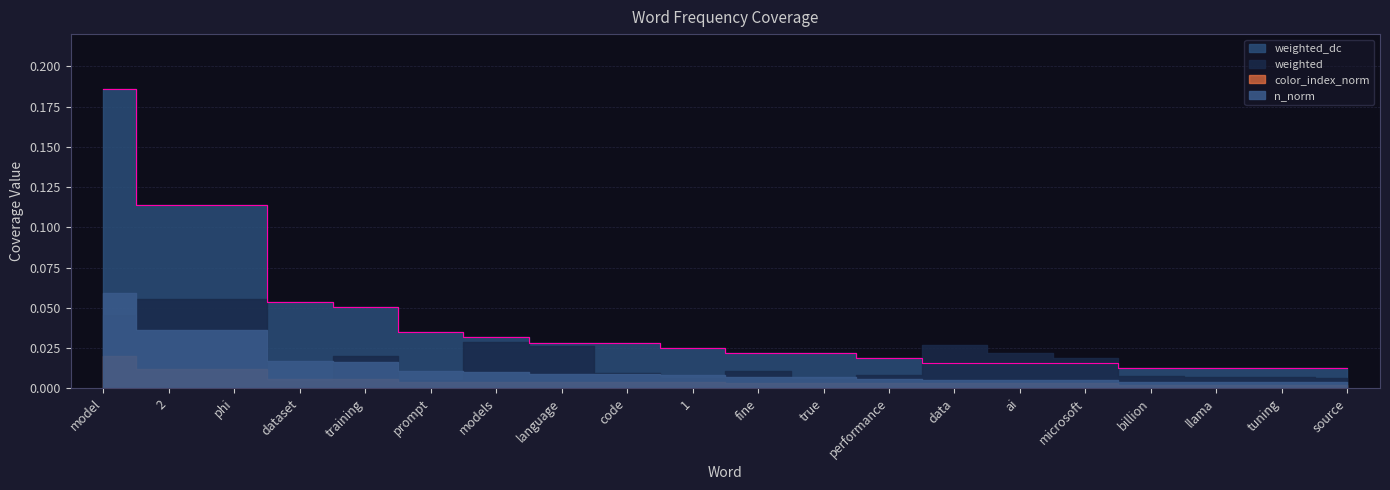

The weighted series shows 0.0 at language. True or false?

False